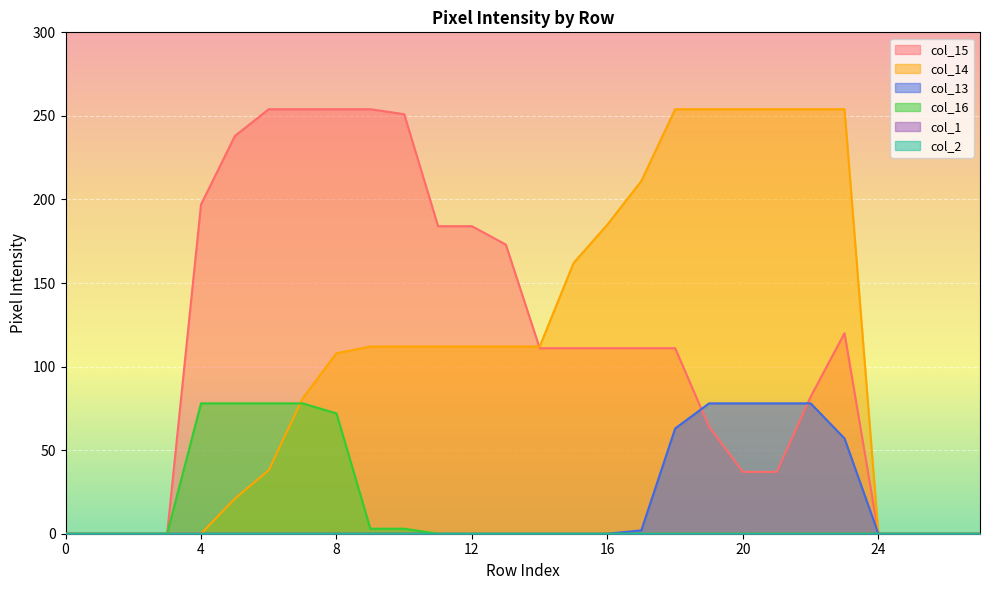

True or false: col_16 has more than 0 interior local peaks.

False